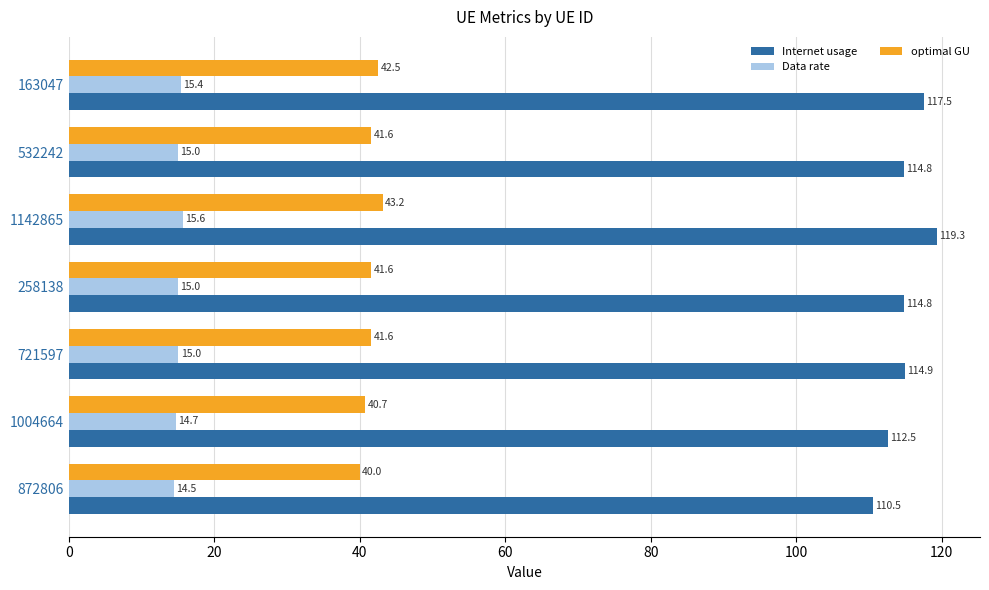

Is the value of optimal GU at 721597 greater than the value of Data rate at 532242?

Yes